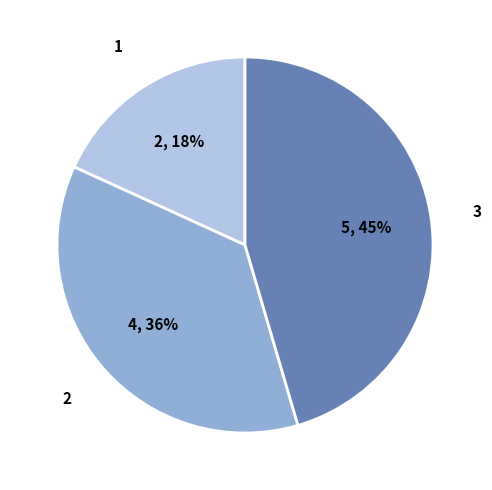

Does 1 account for over 50% of the chart?

No